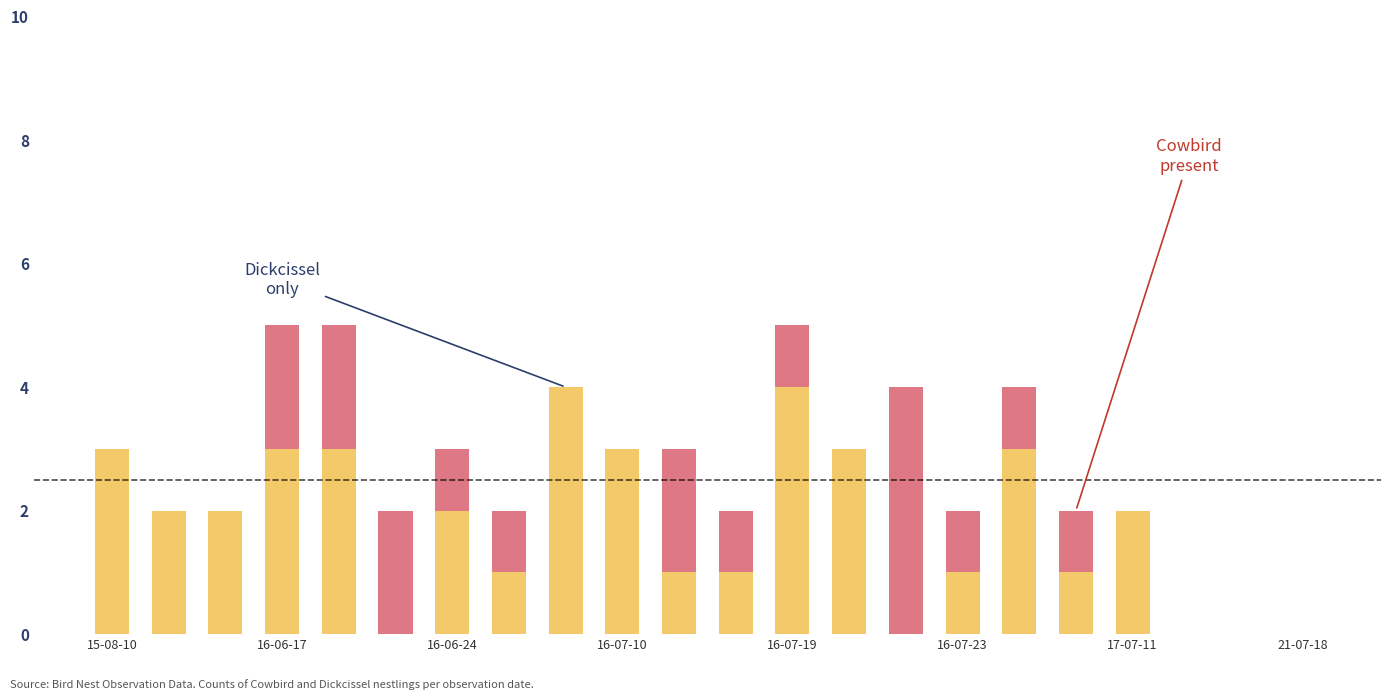

Does the chart contain stacked bars?

Yes